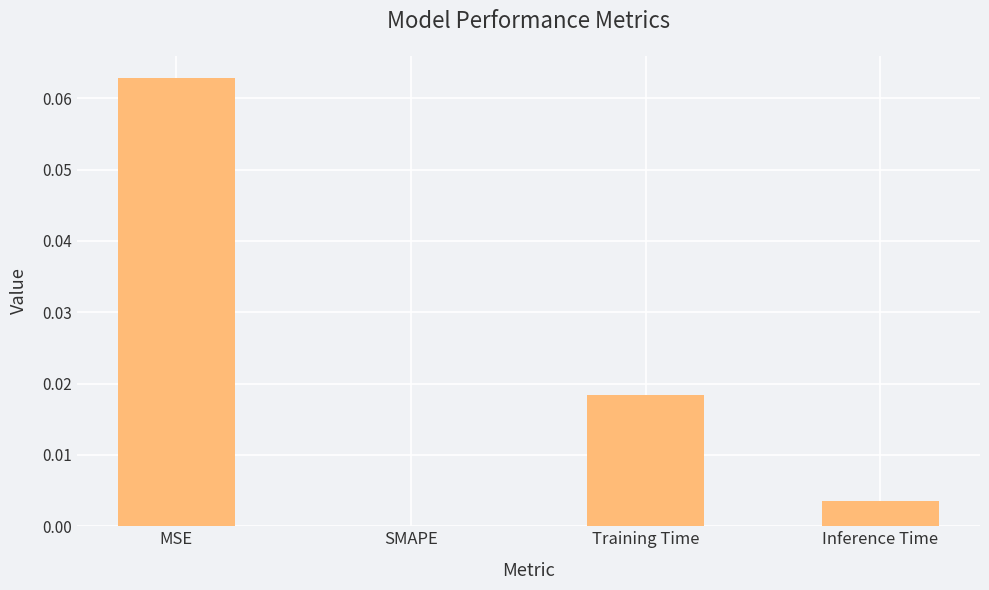

Is it true that the value at SMAPE is 0.0?

True